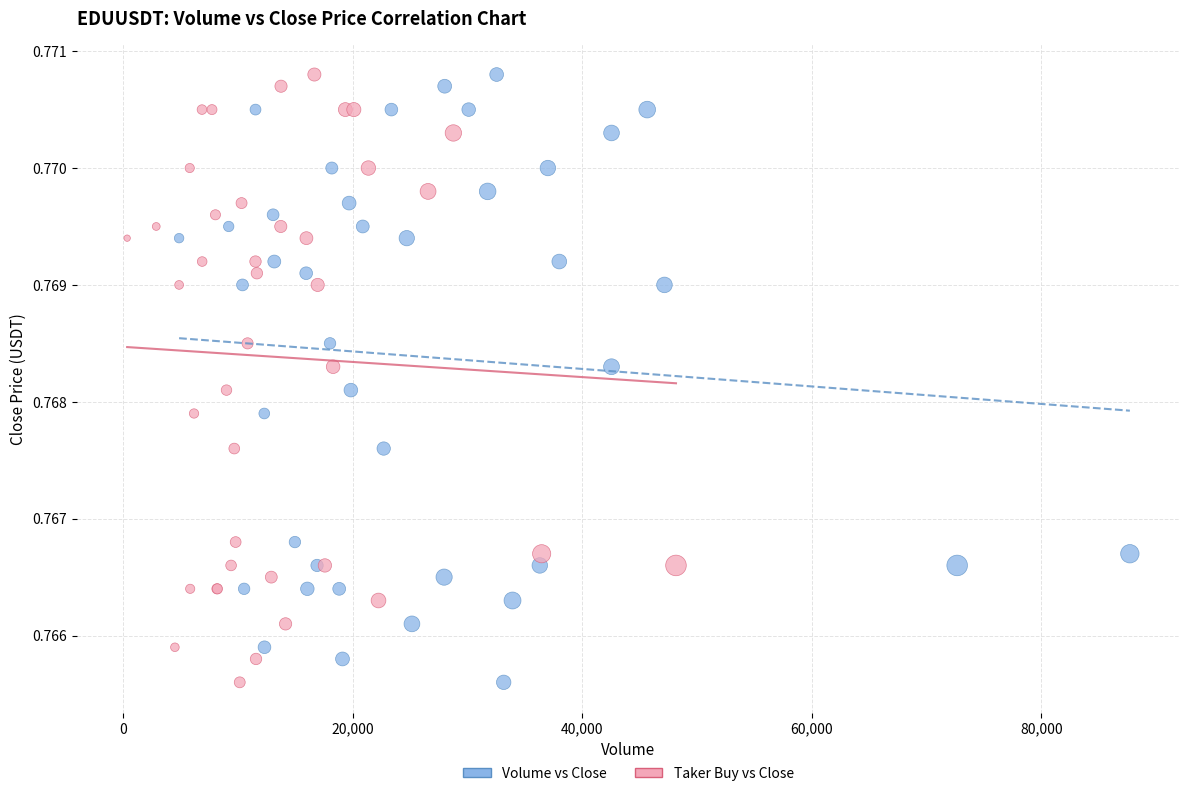

What are all the series names shown in the legend?

Volume vs Close, Taker Buy vs Close